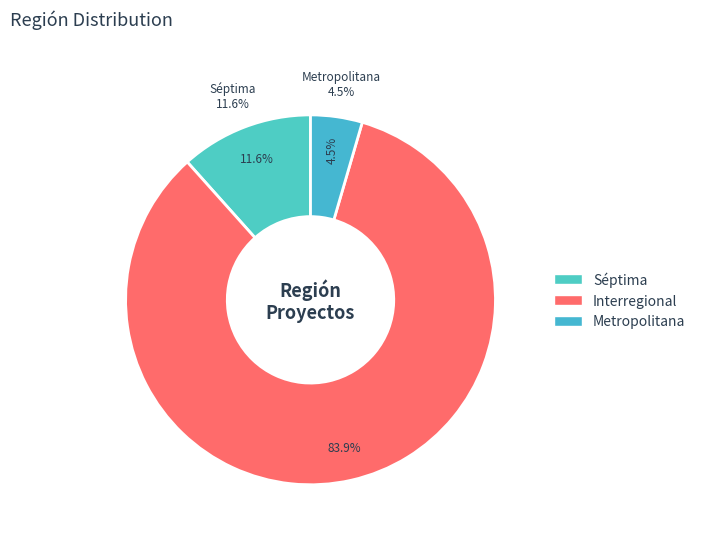

Which slice is the smallest?

Metropolitana